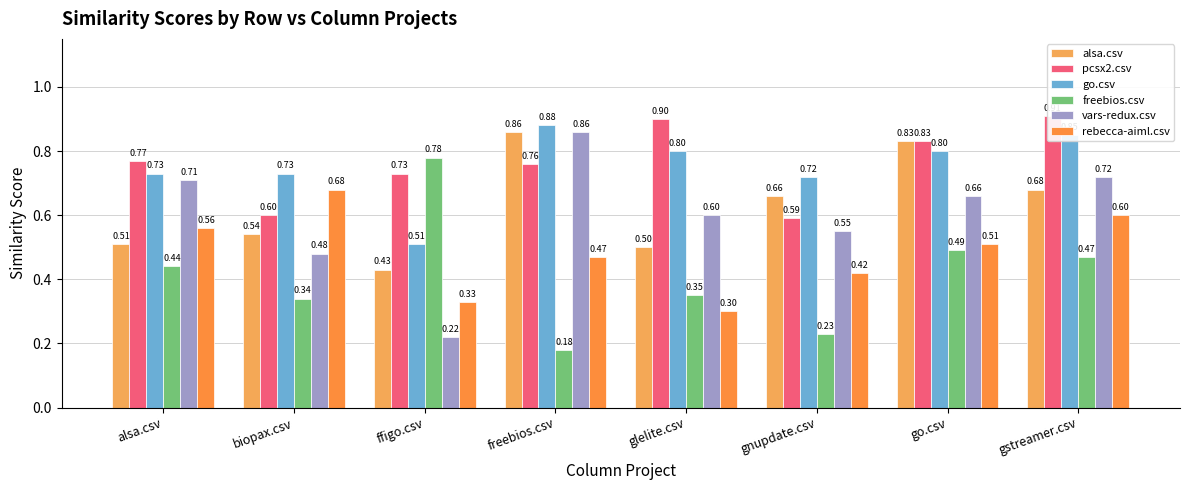

What is the smallest value displayed?

0.2